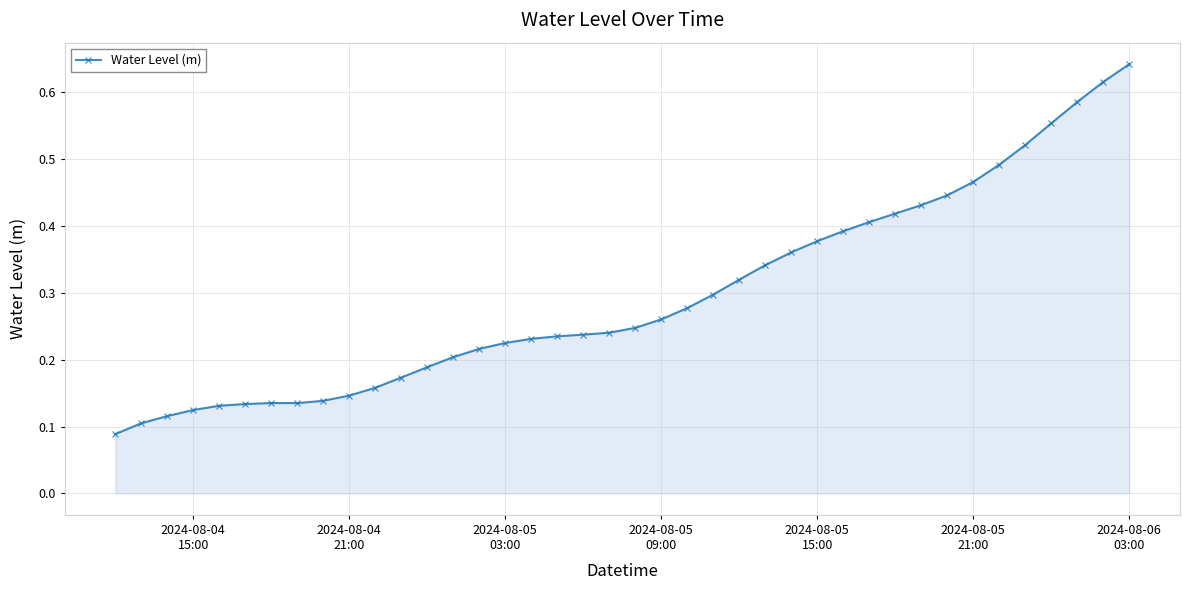

What is the sum of all values?

11.8